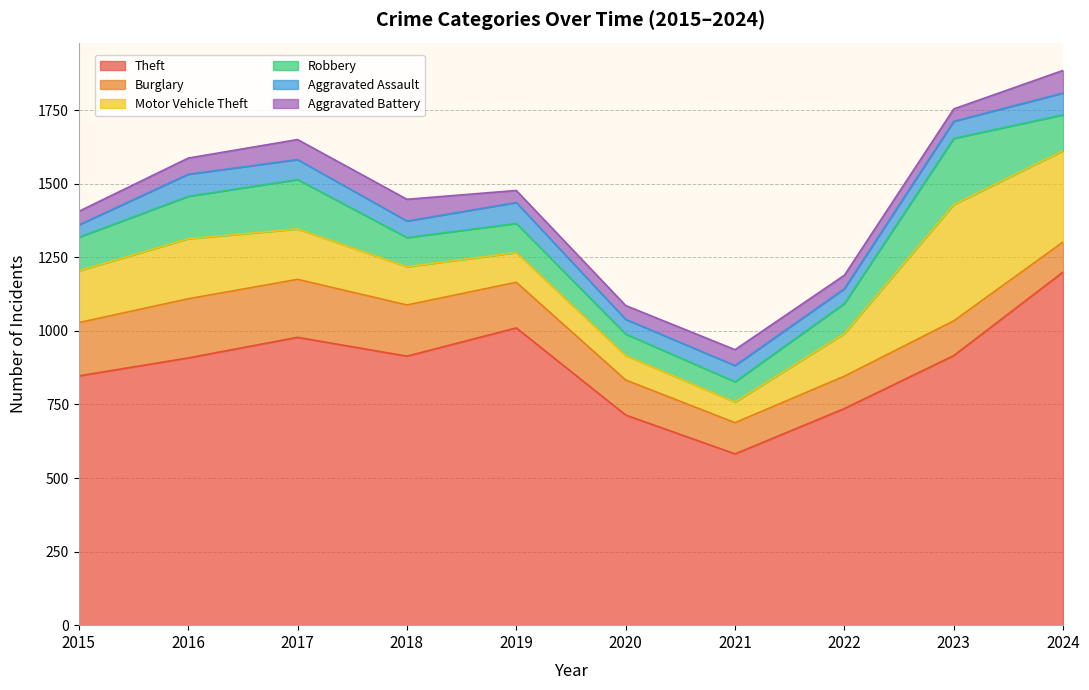

What is the difference between the Theft values at 2021 and 2015?

265